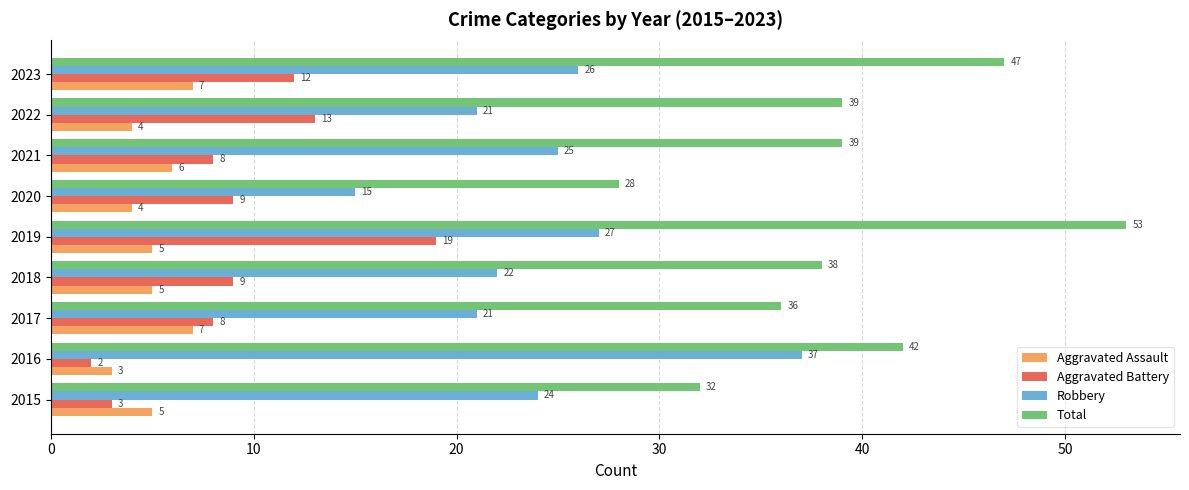

What is the sum of all Total values?

354